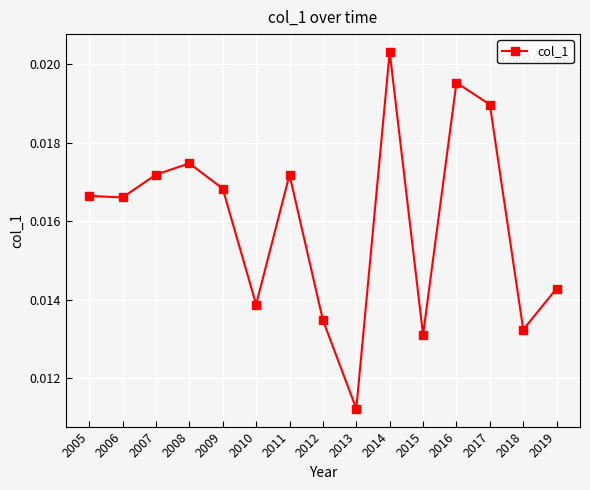

How many values are between 0 and 1?

15